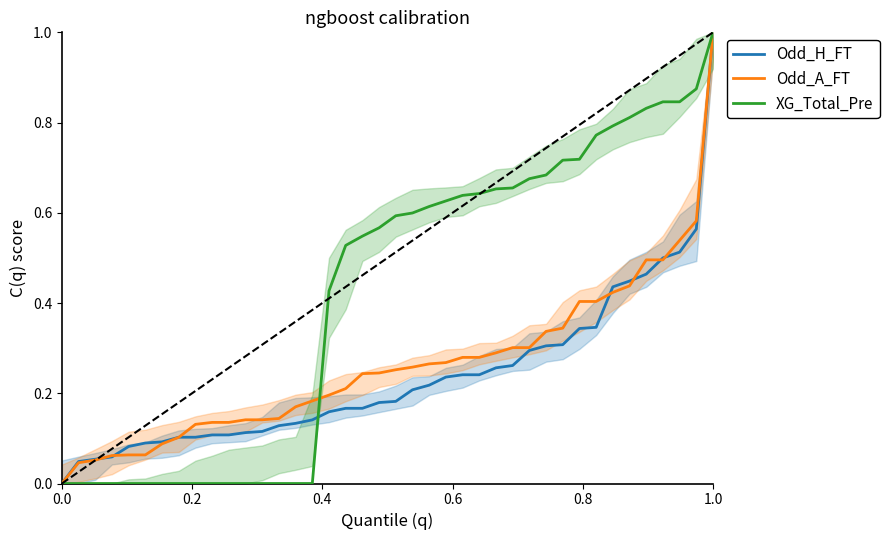

Count the number of categories in the chart.

40